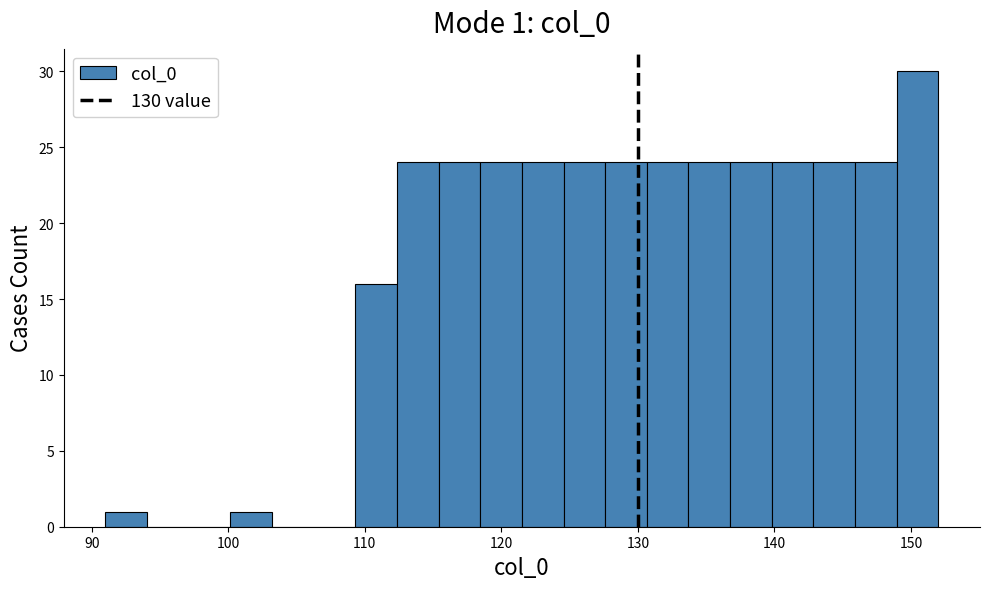

Around what value on the x-axis is the tallest bar? Give the approximate position of its centre, as read against the axis.

150